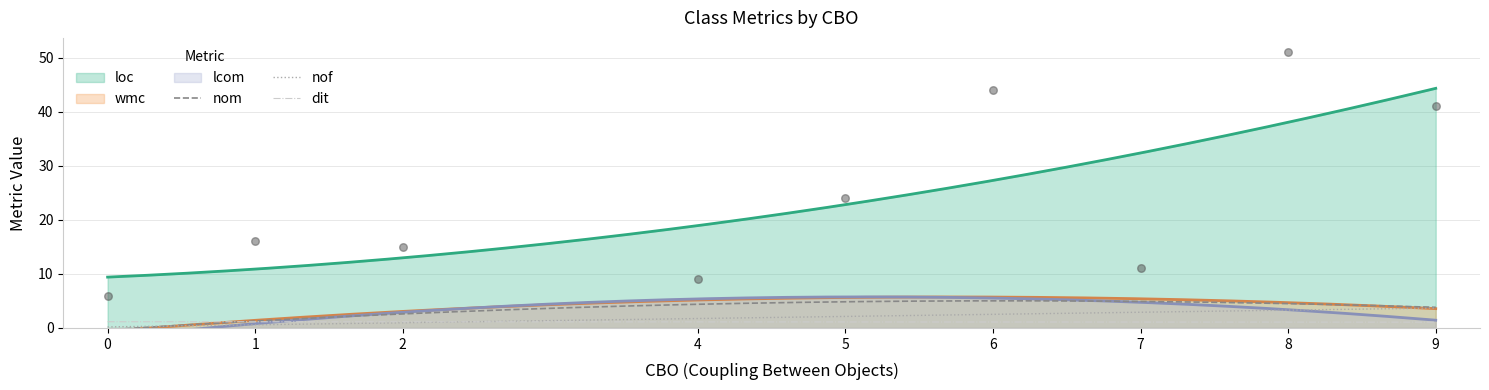

True or false: nof and loc intersect in this chart.

False